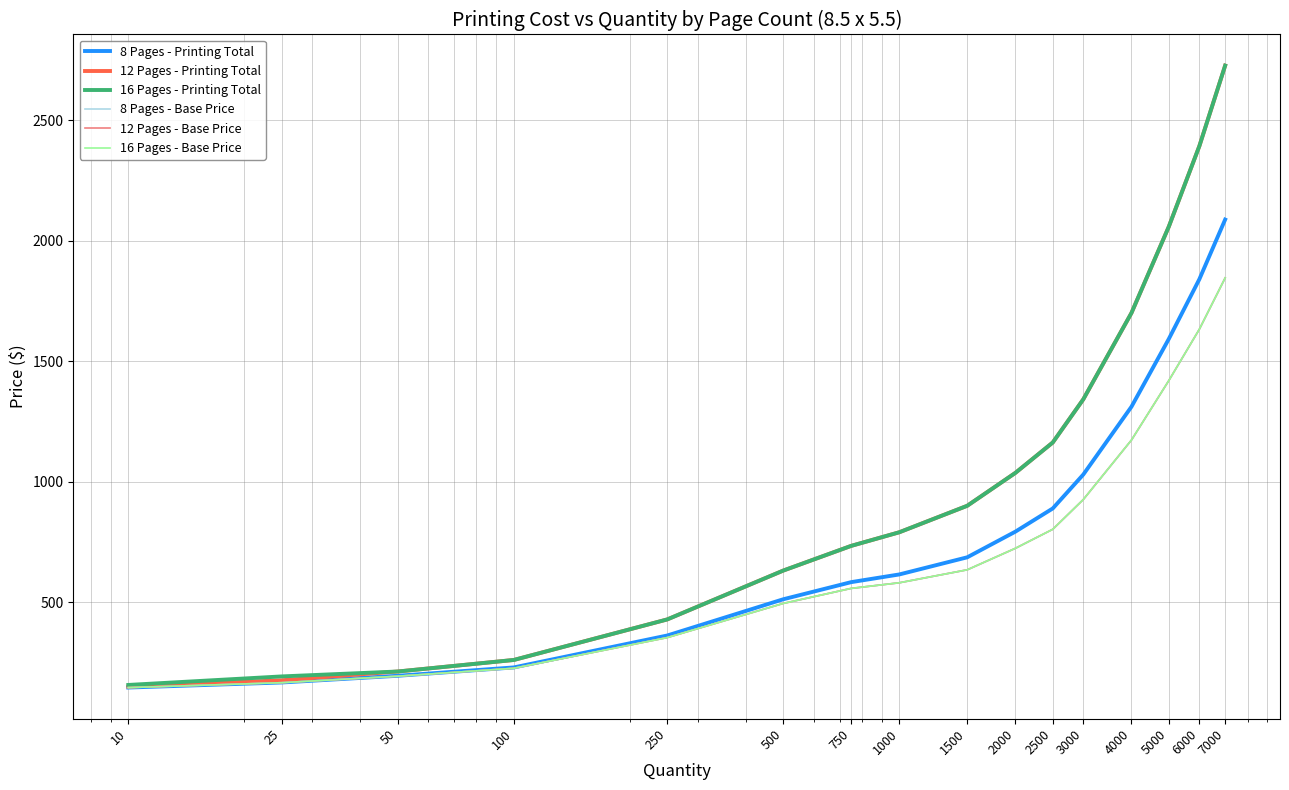

Is this an area chart (filled region under the line)?

No